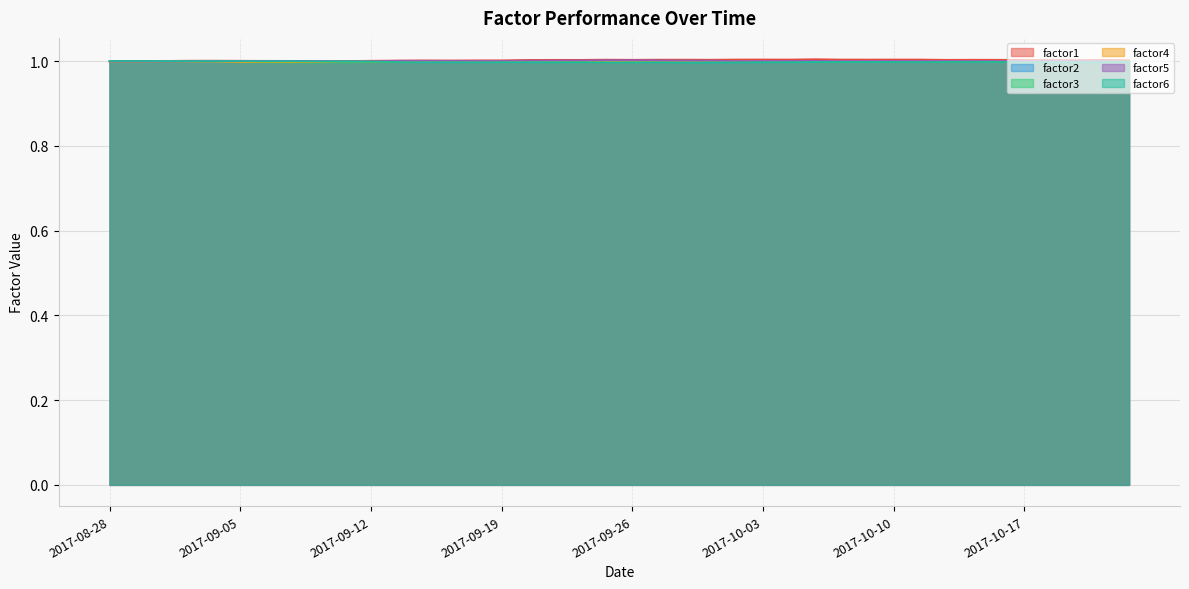

Where is factor1 nearest to the value 1?

2017-09-08